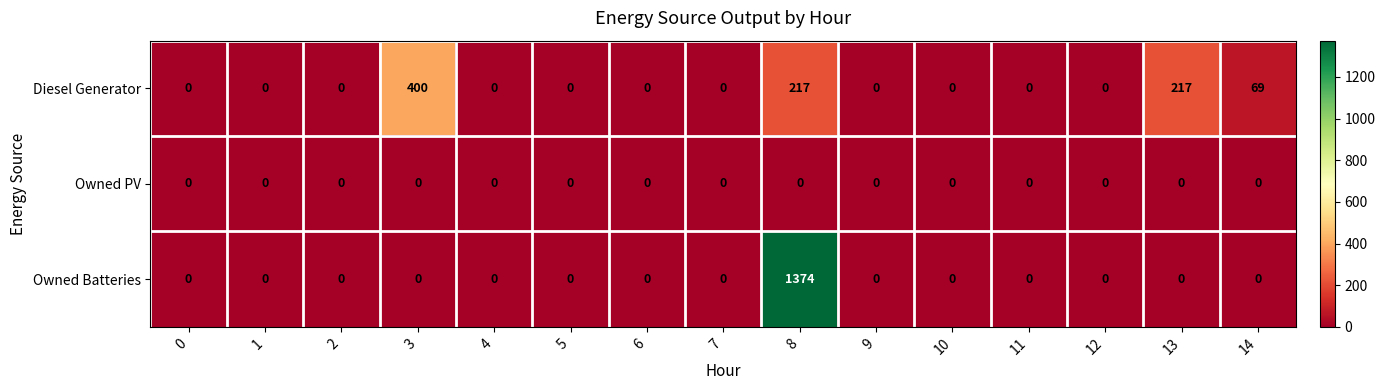

Count the number of data series in this chart.

3